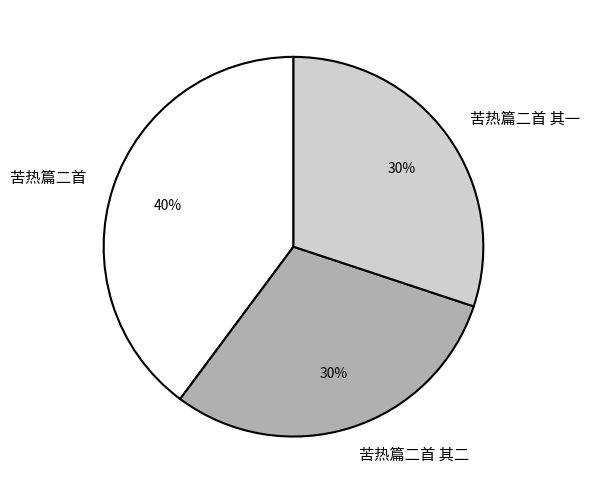

To the nearest percent, what portion does 苦热篇二首 represent?

40%